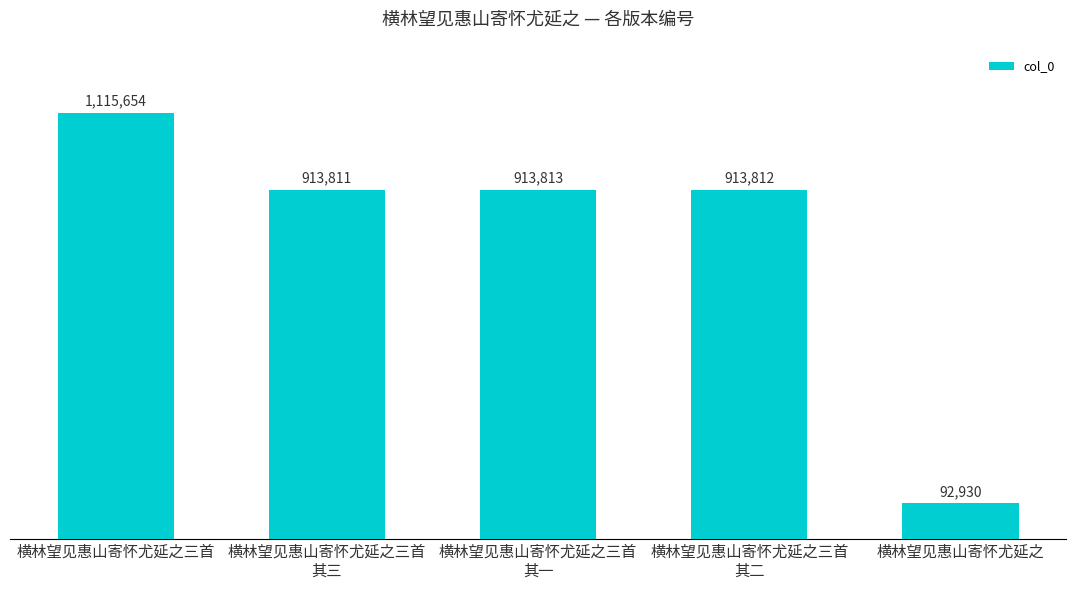

Are the bars horizontal?

No